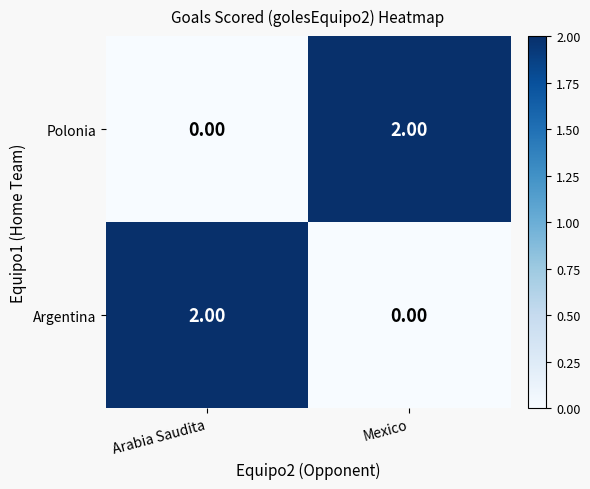

Which category has the lowest value in the Polonia series?

Arabia Saudita